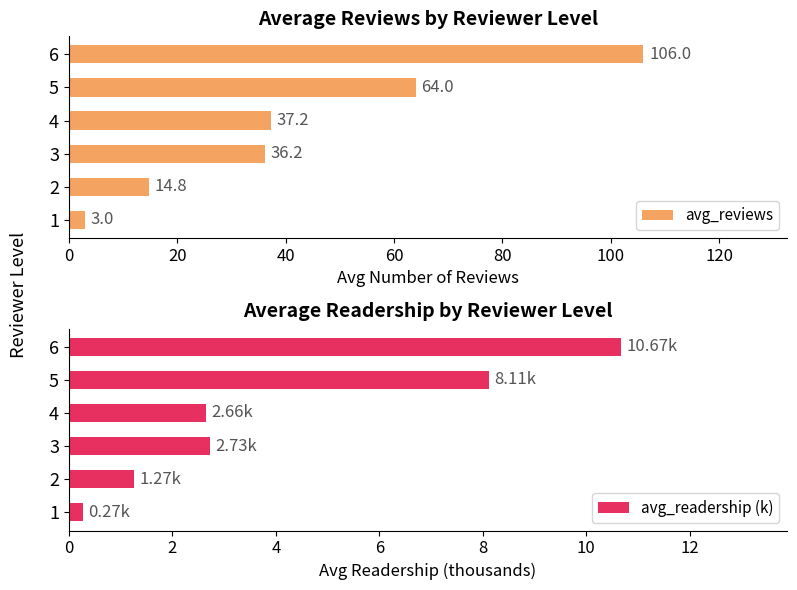

Are the bars grouped side by side (vs. stacked)?

Yes